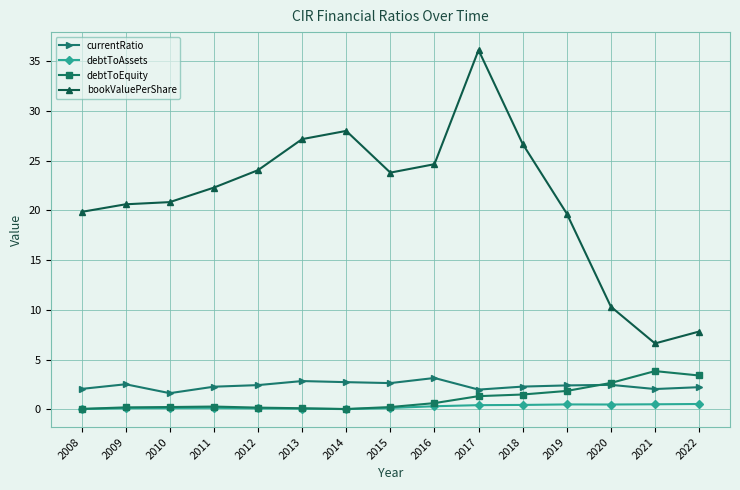

True or false: debtToEquity and bookValuePerShare intersect in this chart.

False